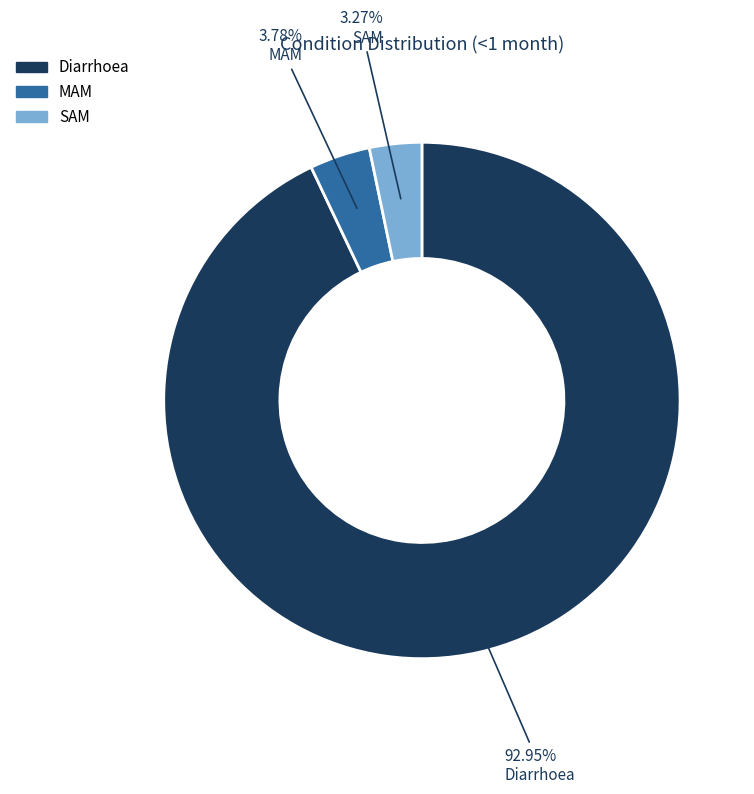

To the nearest percent, what portion does Diarrhoea represent?

93%